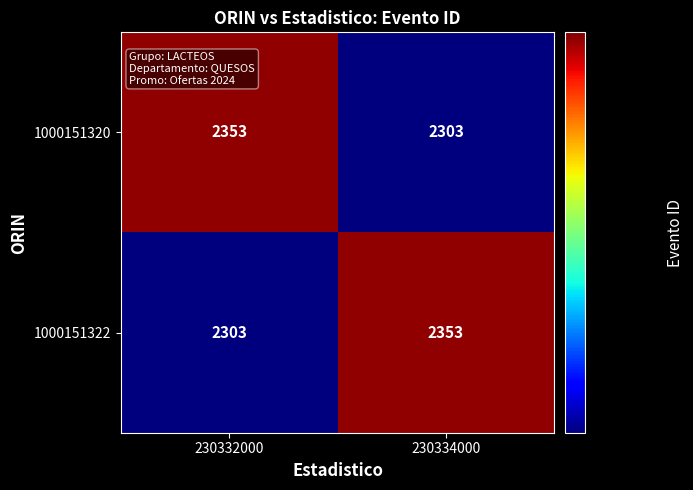

What is the spread (max minus min) of values at 230334000?

50